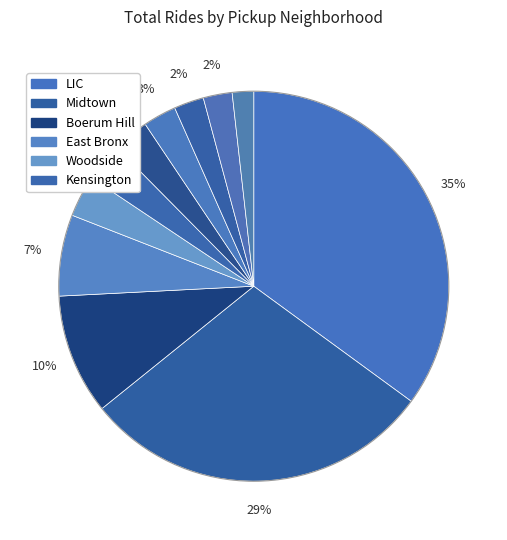

Count the number of slices in the pie.

11